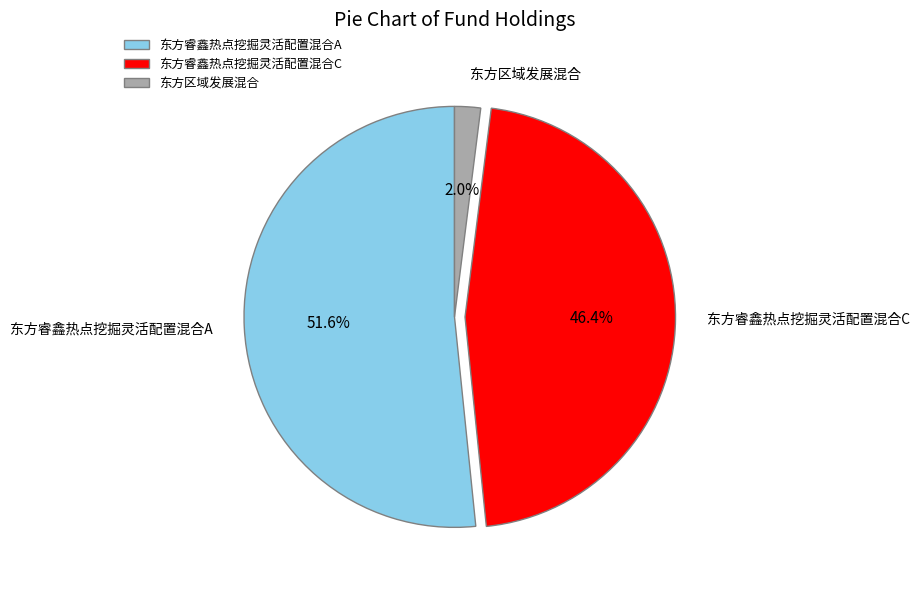

What percentage is the 东方区域发展混合 slice, to the nearest percent?

2%